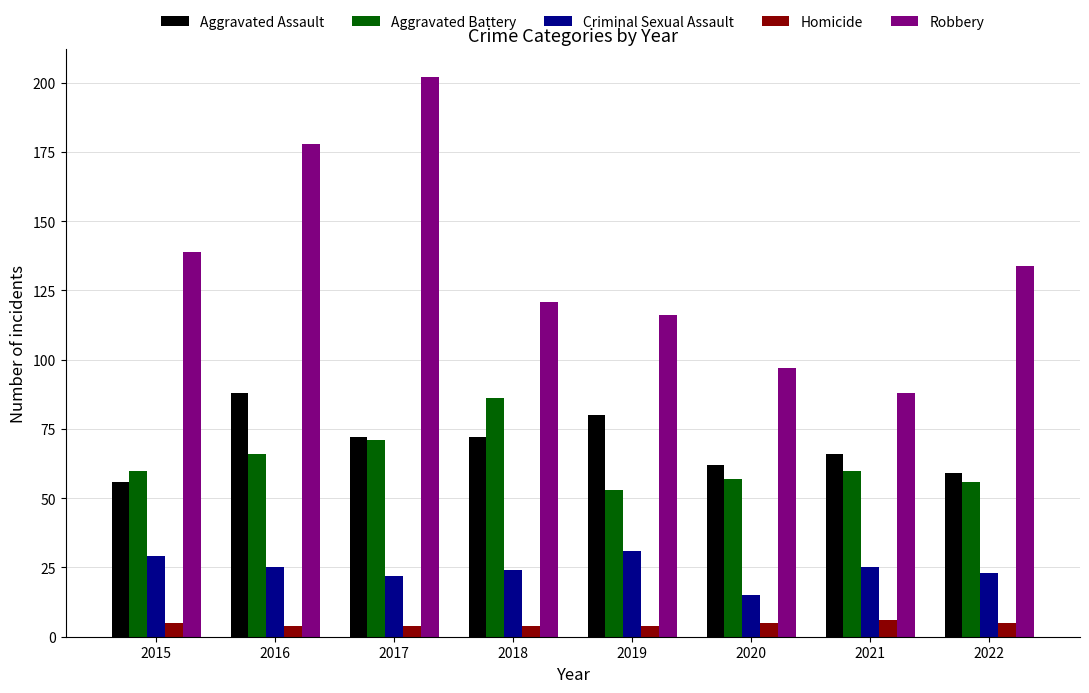

Reading left to right, list all the values displayed in this chart.

Aggravated Assault: 56	88	72	72	80	62	66	59
Aggravated Battery: 60	66	71	86	53	57	60	56
Criminal Sexual Assault: 29	25	22	24	31	15	25	23
Homicide: 5	4	4	4	4	5	6	5
Robbery: 139	178	202	121	116	97	88	134